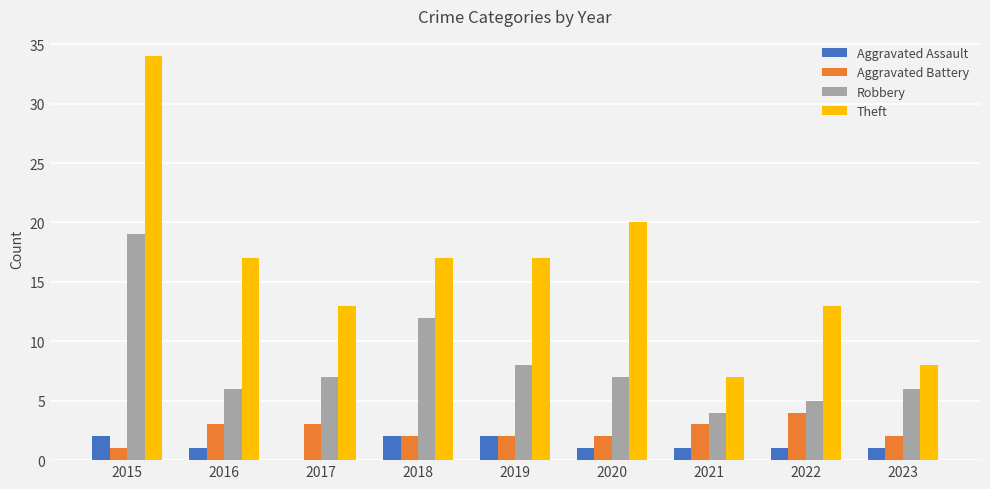

Reading left to right, list all the values displayed in this chart.

Aggravated Assault: 2	1	0	2	2	1	1	1	1
Aggravated Battery: 1	3	3	2	2	2	3	4	2
Robbery: 19	6	7	12	8	7	4	5	6
Theft: 34	17	13	17	17	20	7	13	8